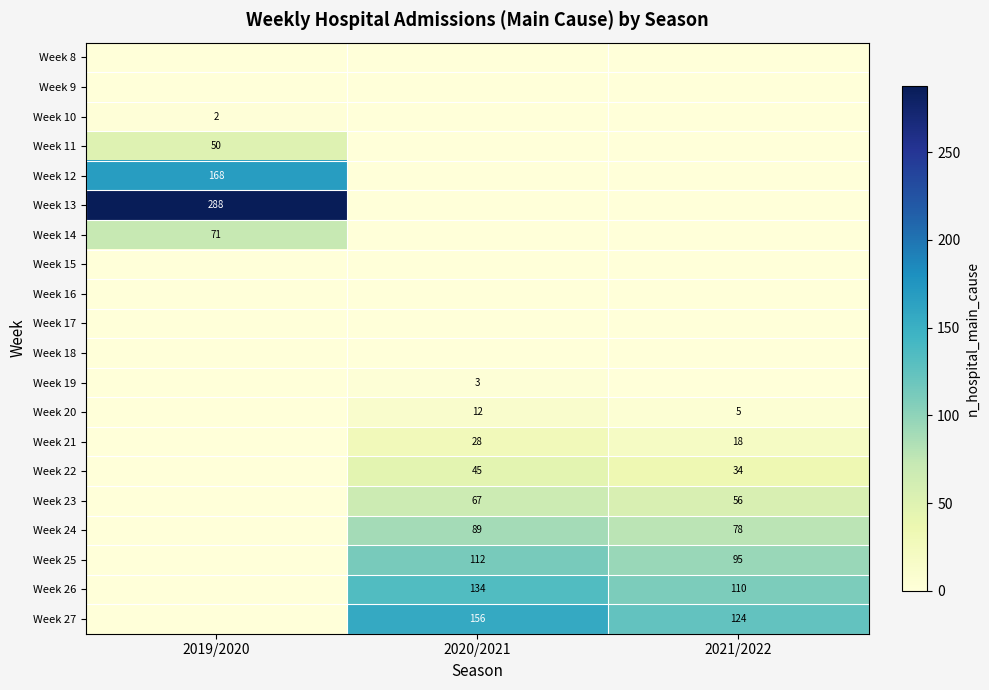

Between 2019/2020 and 2020/2021, which is larger?

2019/2020